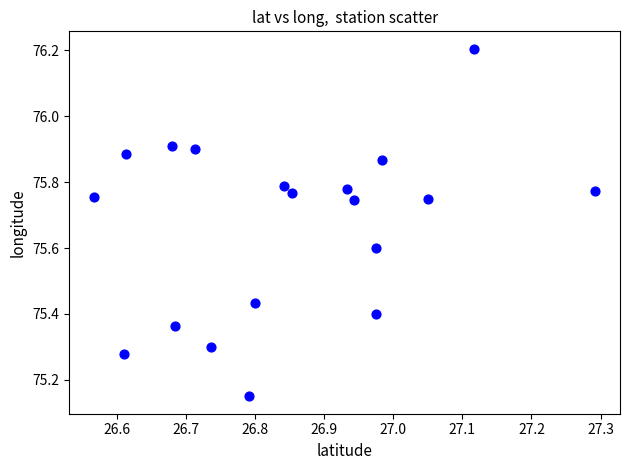

What is the range of X values (max minus min)?

0.7